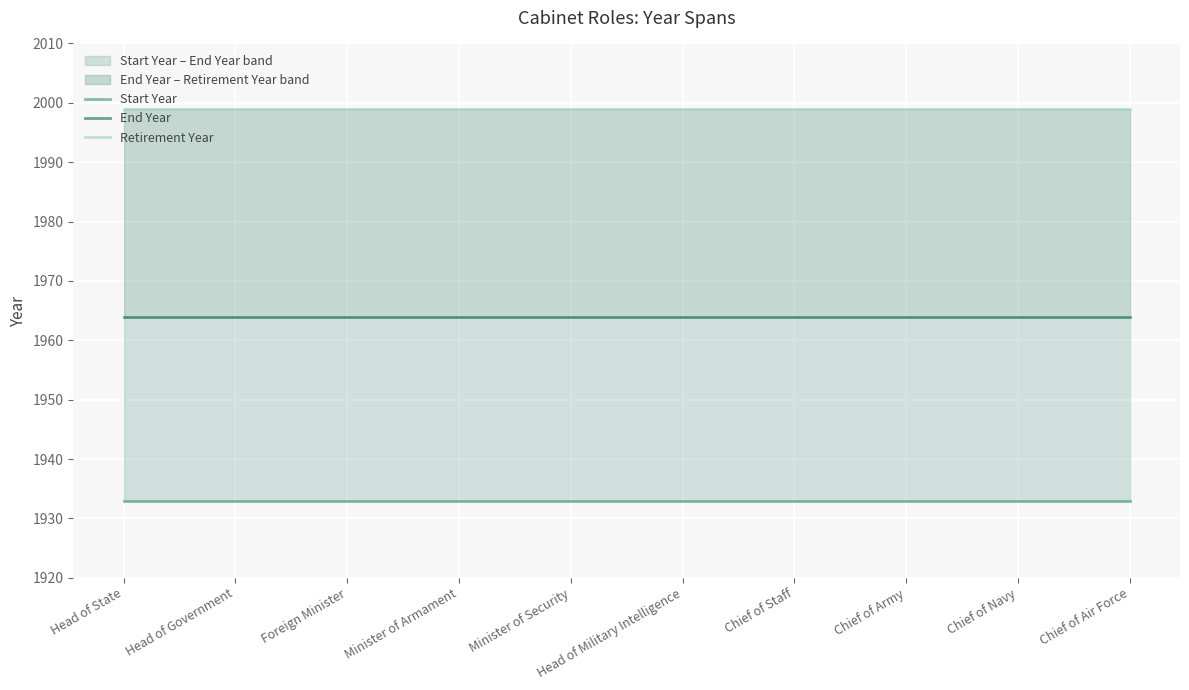

How many lines are shown in the chart?

3